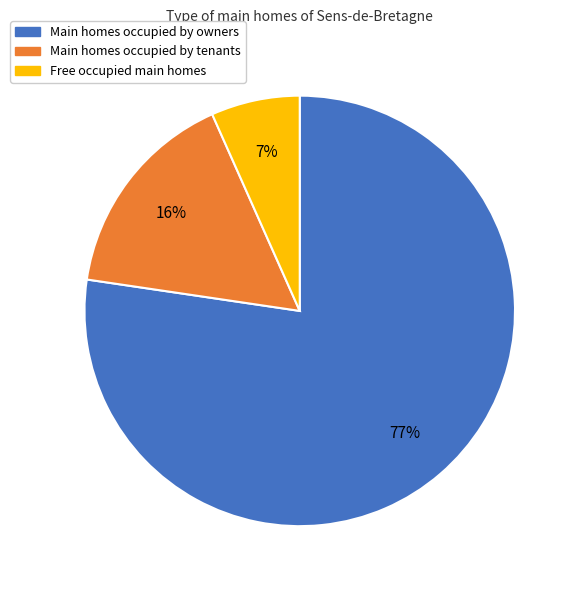

What is the largest slice in the pie chart?

Main homes occupied by owners